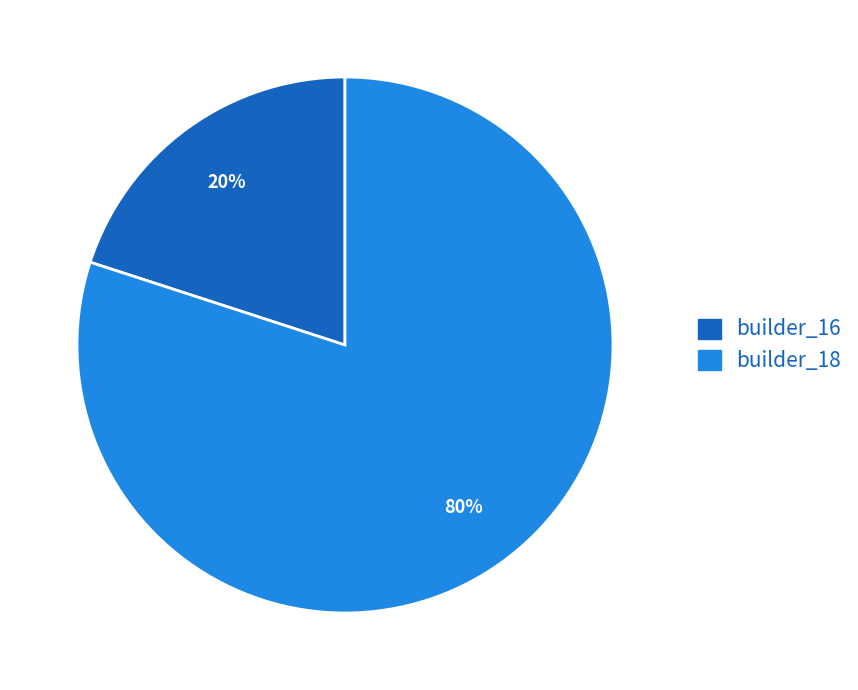

To the nearest percent, what is the average slice percentage?

50%